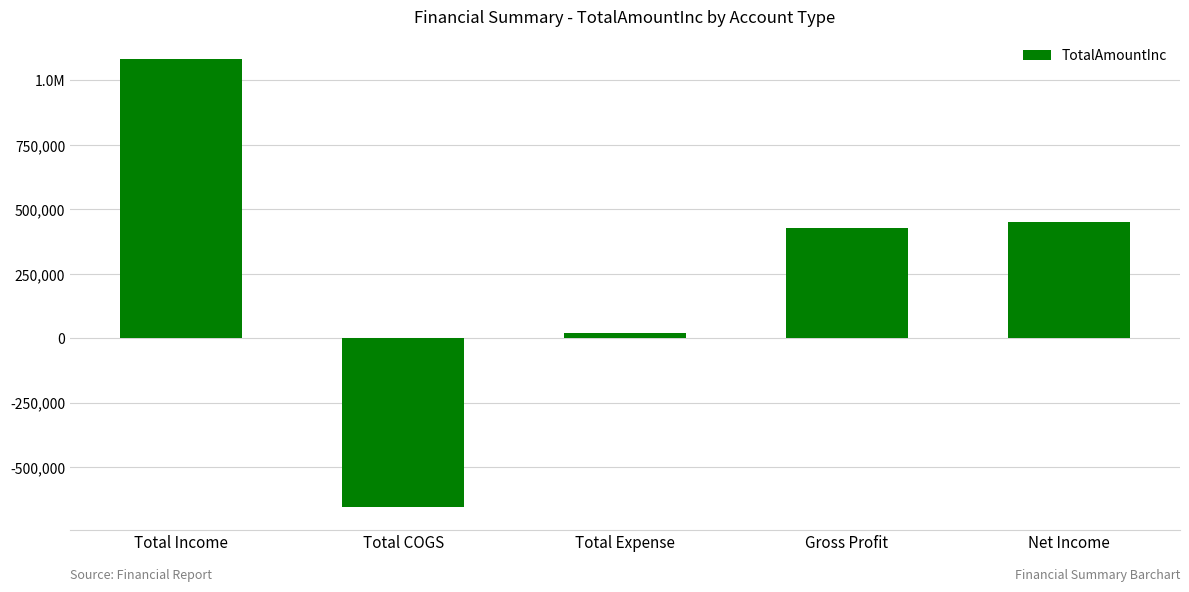

True or false: the data shows 450060.1 at Net Income.

True